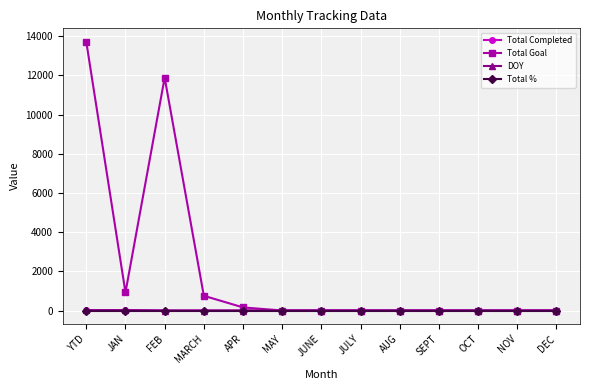

Which series changed the most between YTD and JUNE?

Total Goal